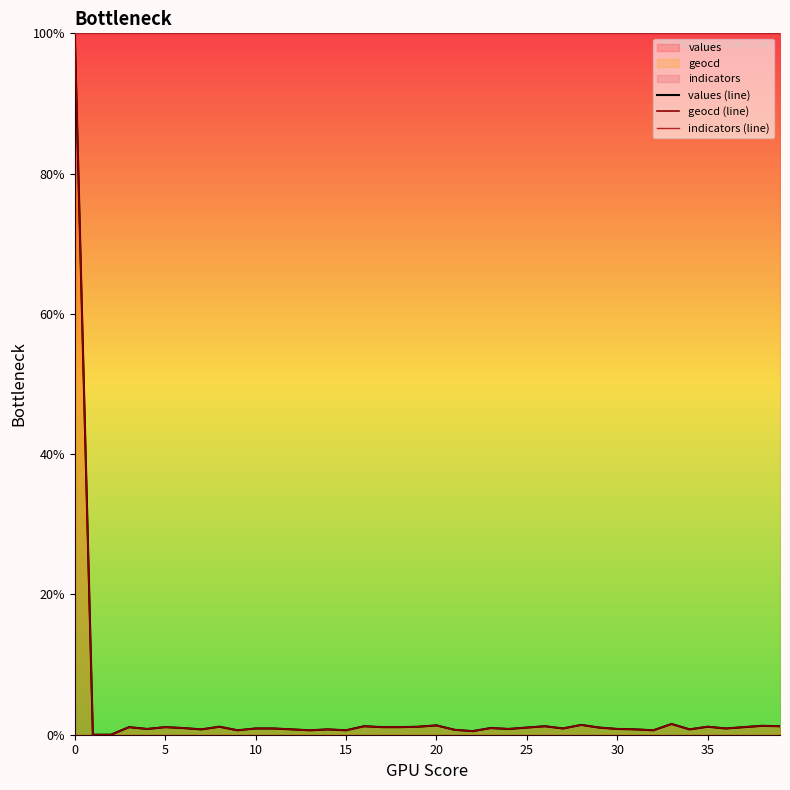

What is the difference between the maximum and minimum values in the geocd (line) series?

100.0